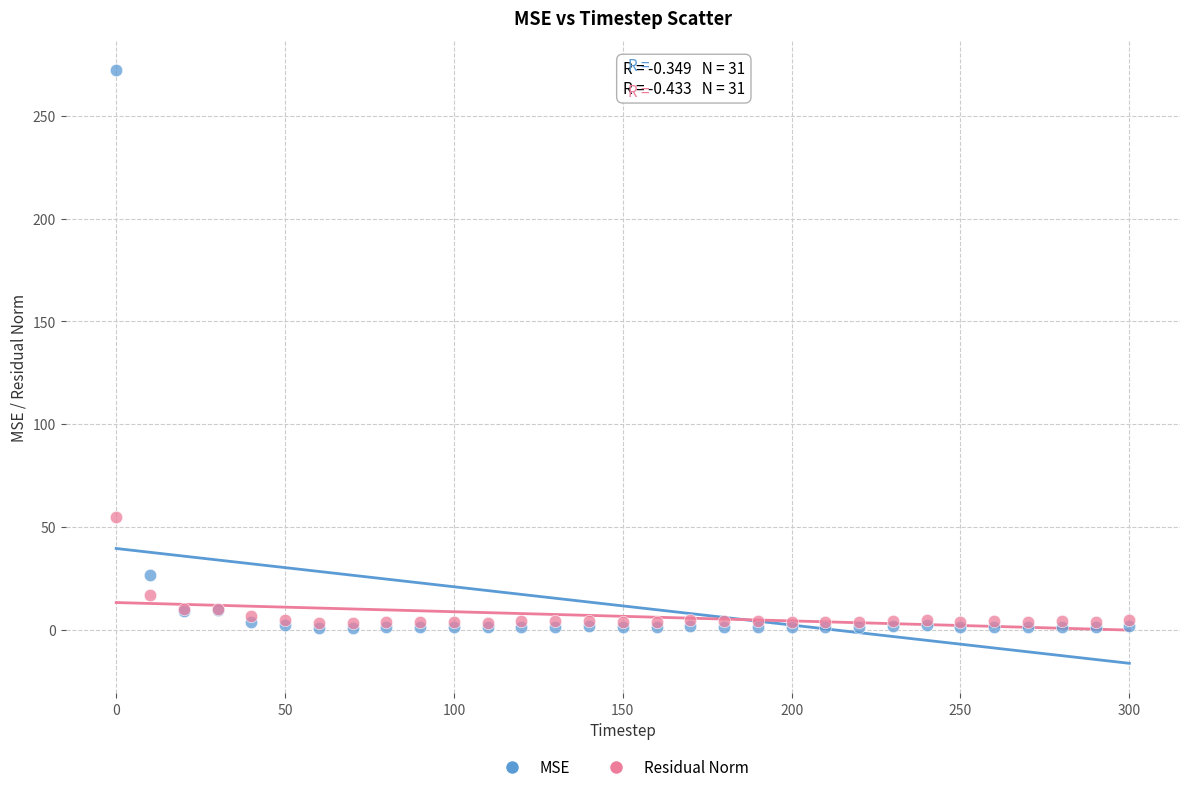

In the MSE series, what Y value is closest to 136?

26.4